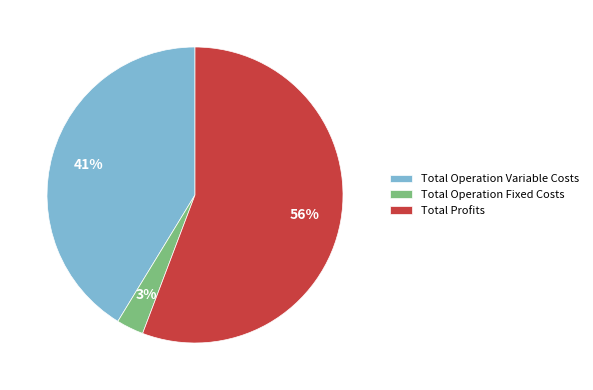

How many segments does this pie chart have?

3